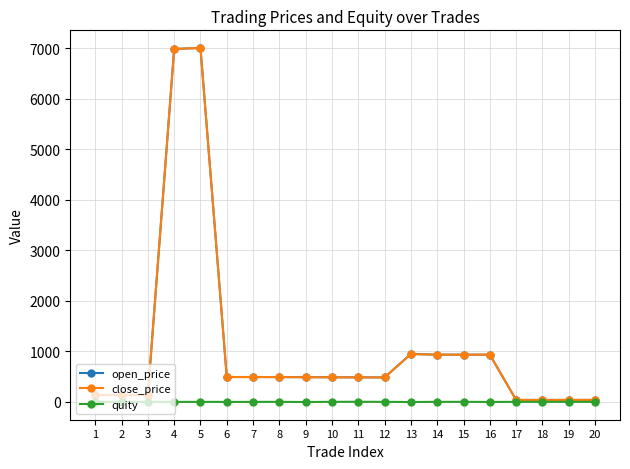

At which label does open_price first exceed 490?

4